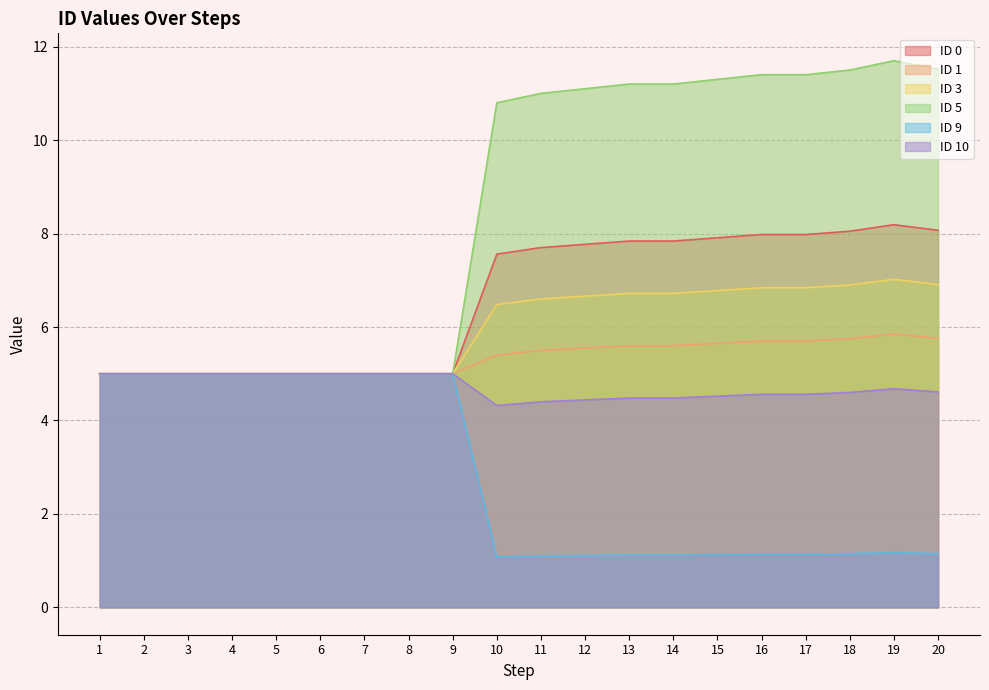

At how many categories does at least one series exceed 1?

20